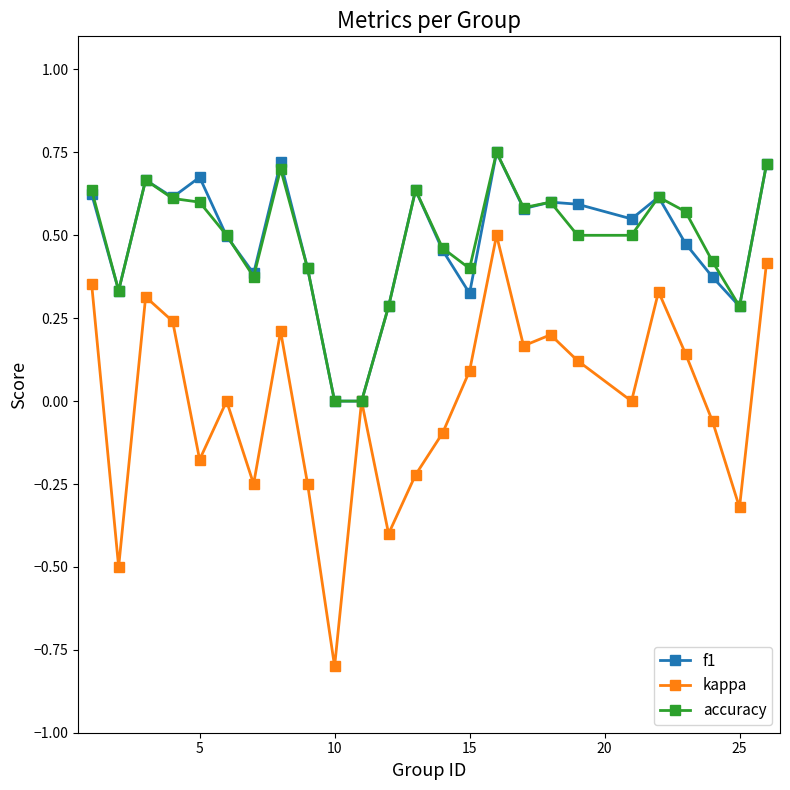

How many categories are shown in the chart?

25